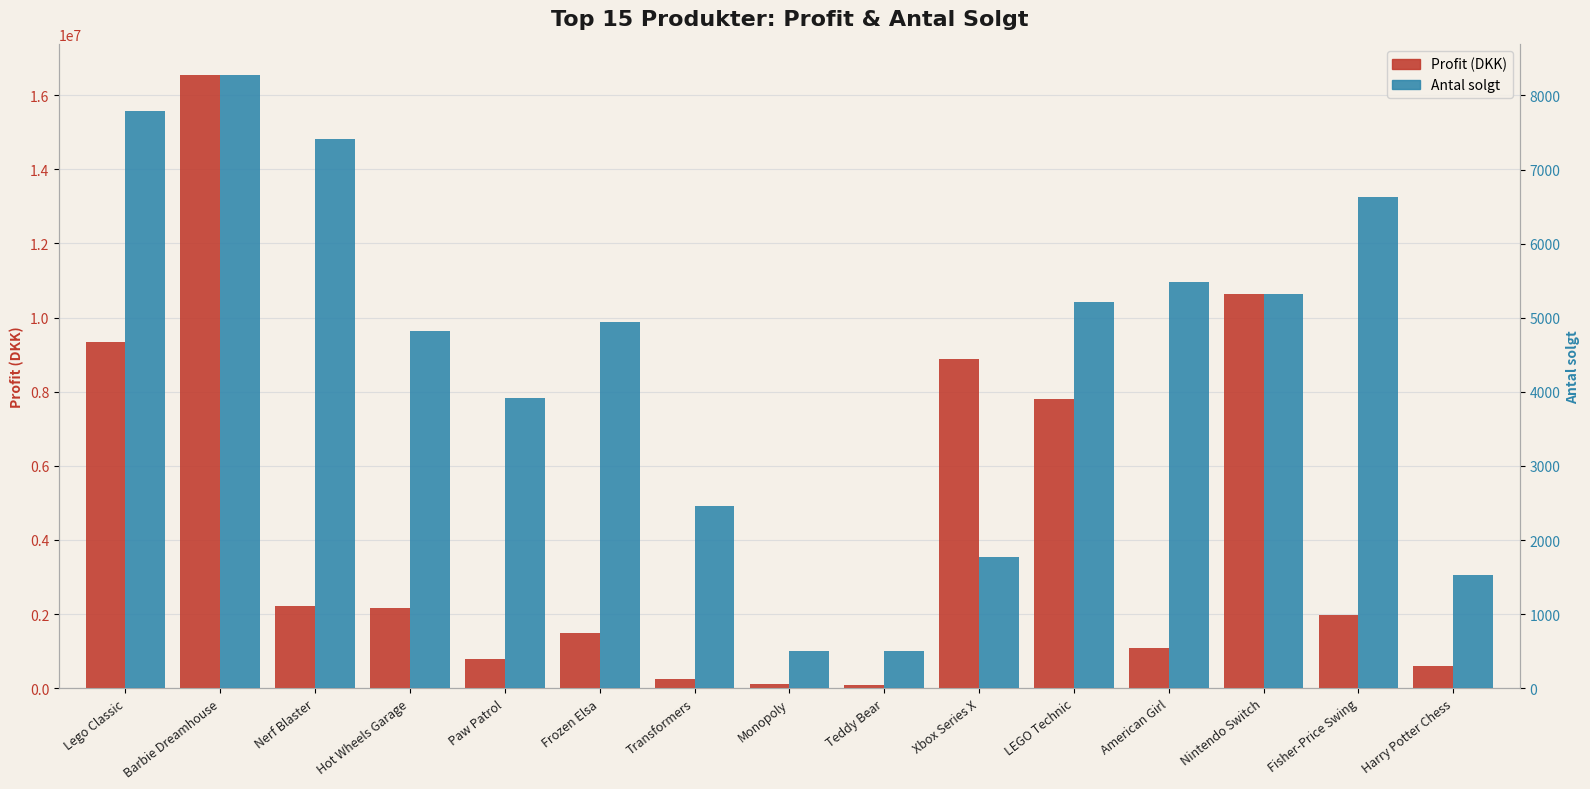

Rank the series at Nerf Blaster from lowest to highest value.

Antal solgt, Profit